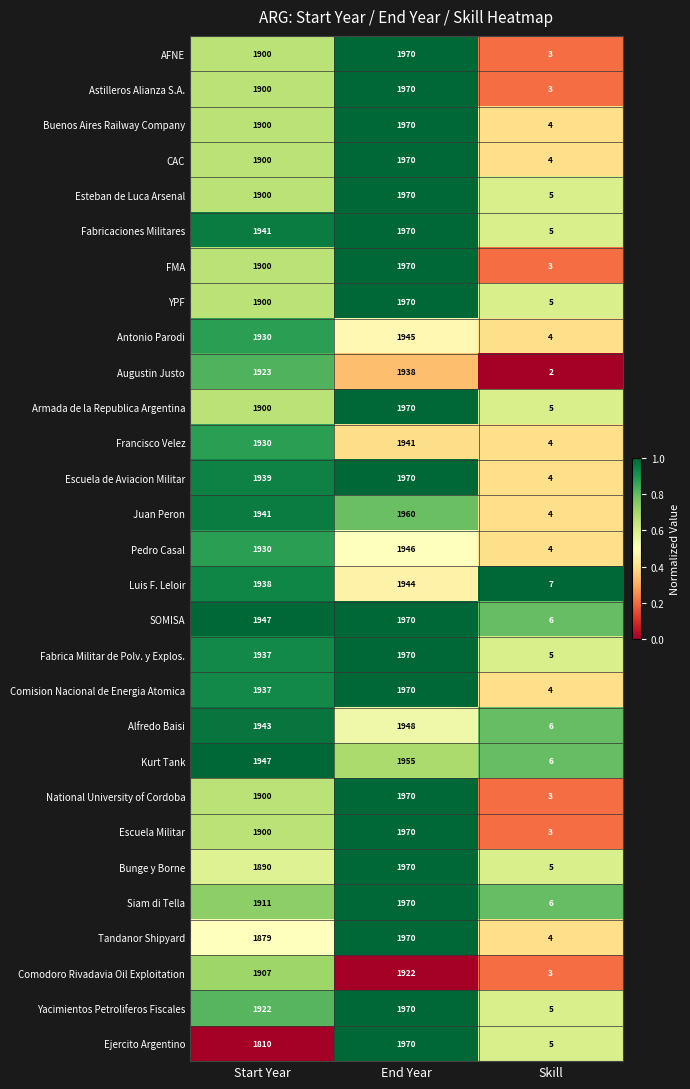

The Juan Peron series shows 4 at Skill. True or false?

True